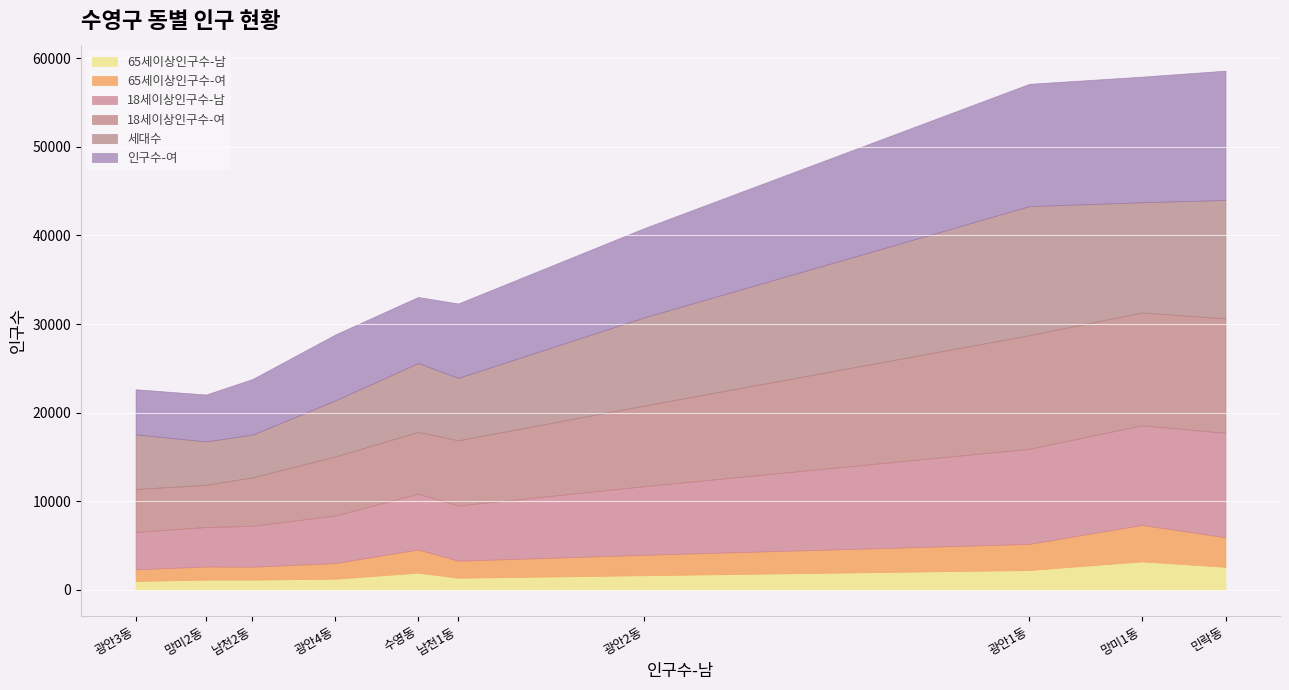

What is the highest value of the 65세이상인구수-남 series?

3203